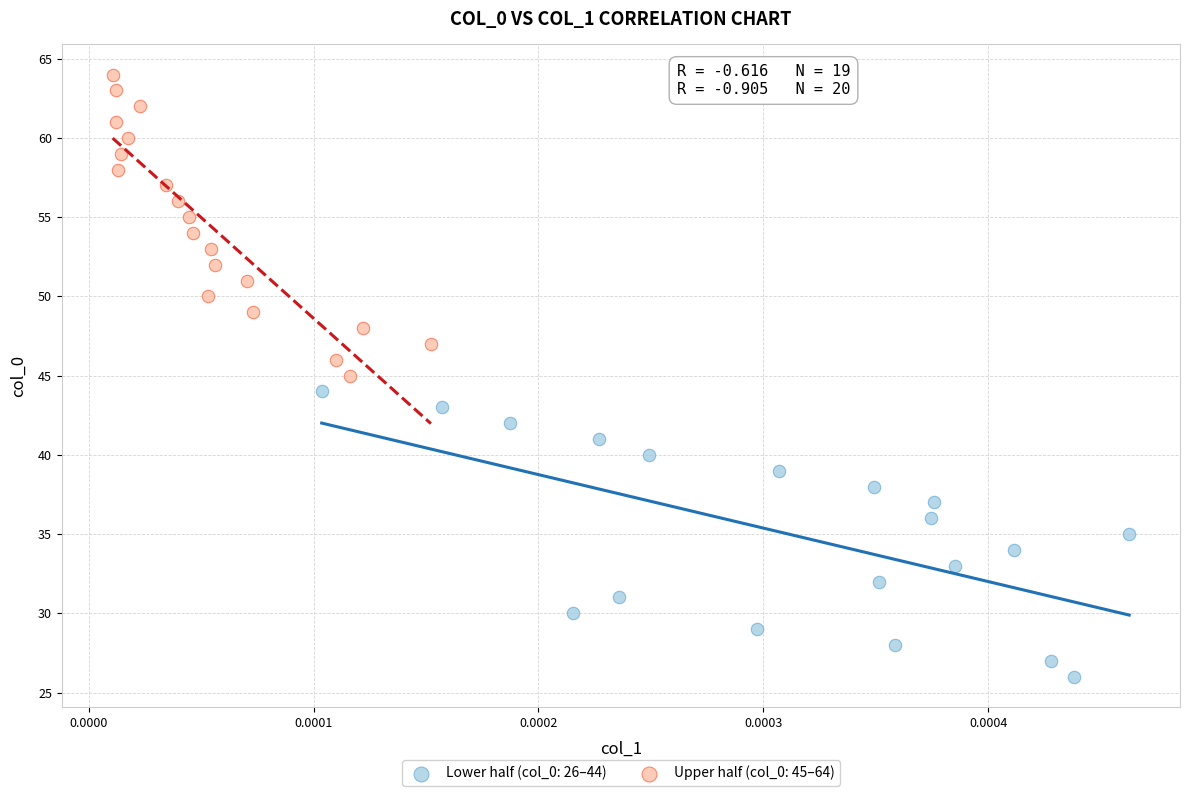

Which series contains the lowest Y value?

Lower half (col_0: 26–44)